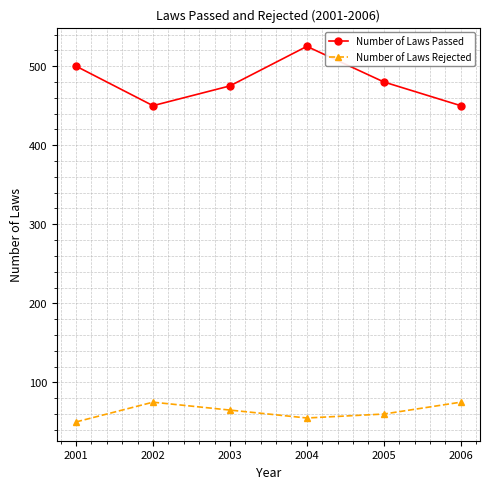

Reading right to left, extract all data points from this chart.

Number of Laws Passed: 450	480	525	475	450	500
Number of Laws Rejected: 75	60	55	65	75	50